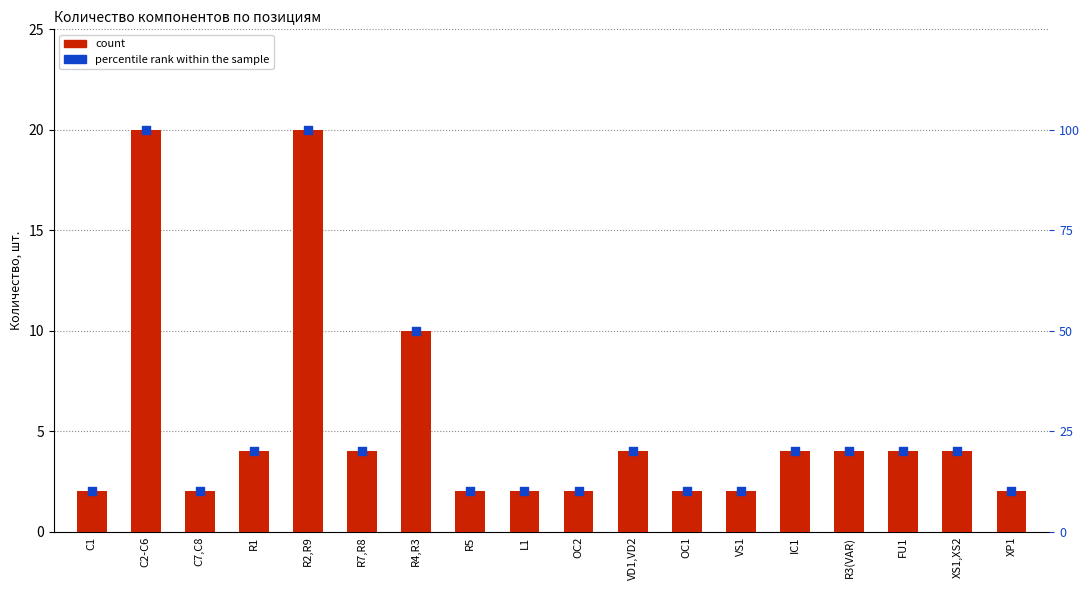

What are all the series names shown in the legend?

count, percentile rank within the sample